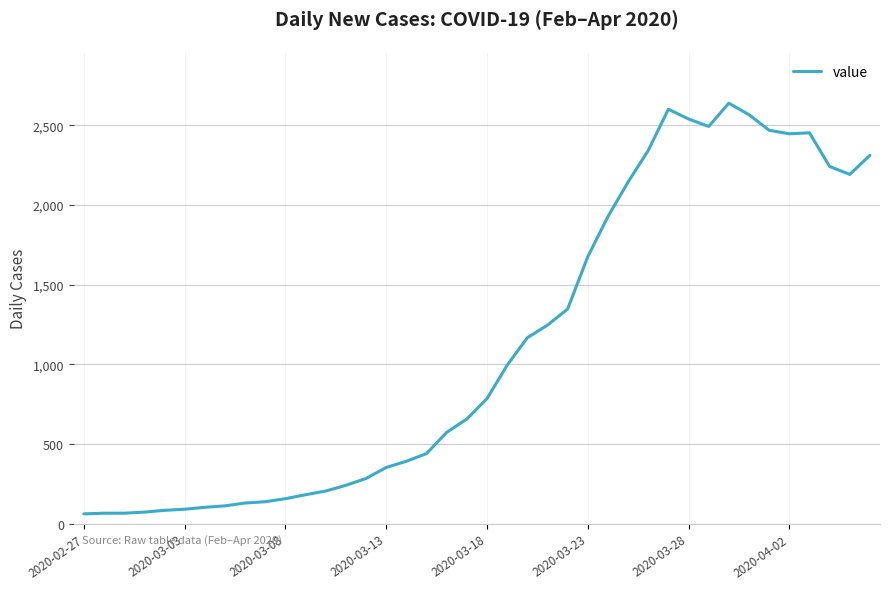

What is the smallest value displayed?

61